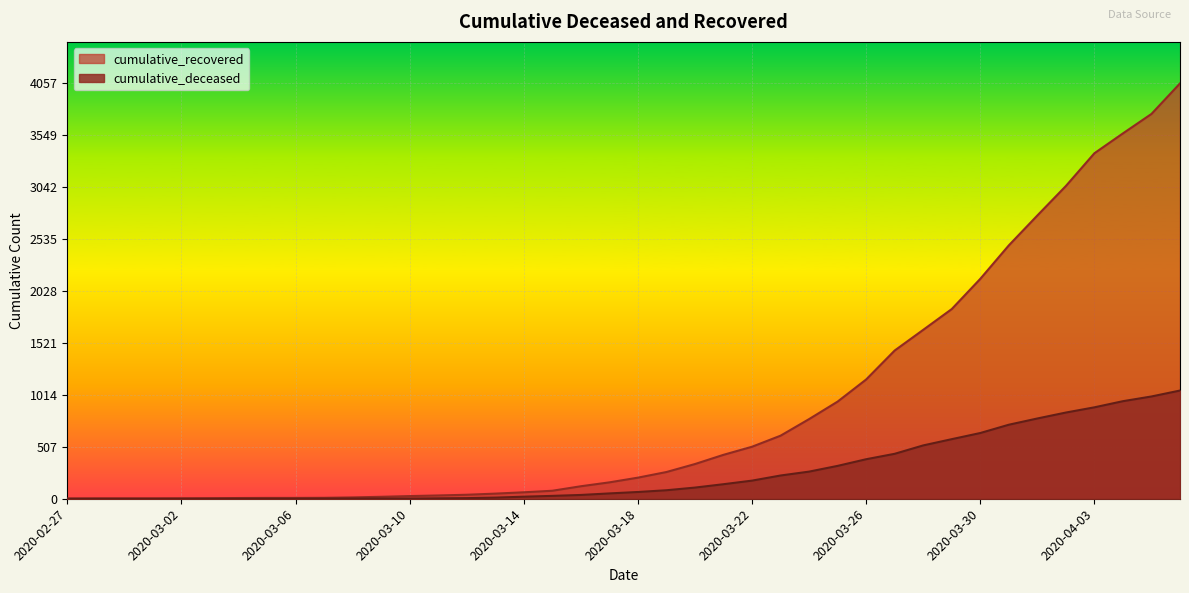

What are all the series names shown in the legend?

cumulative_recovered, cumulative_deceased